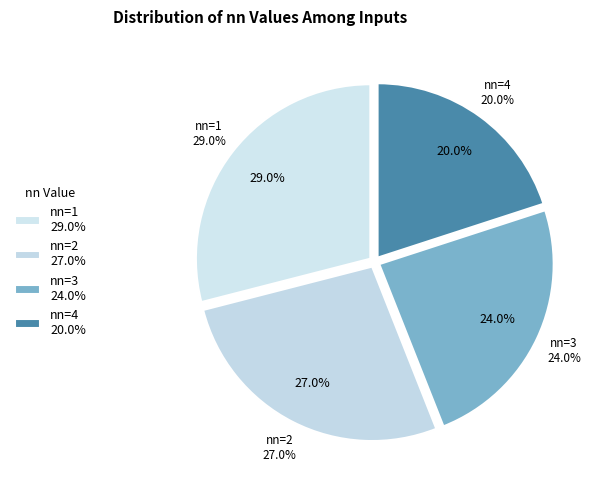

To the nearest percent, what portion does 2 represent?

27%